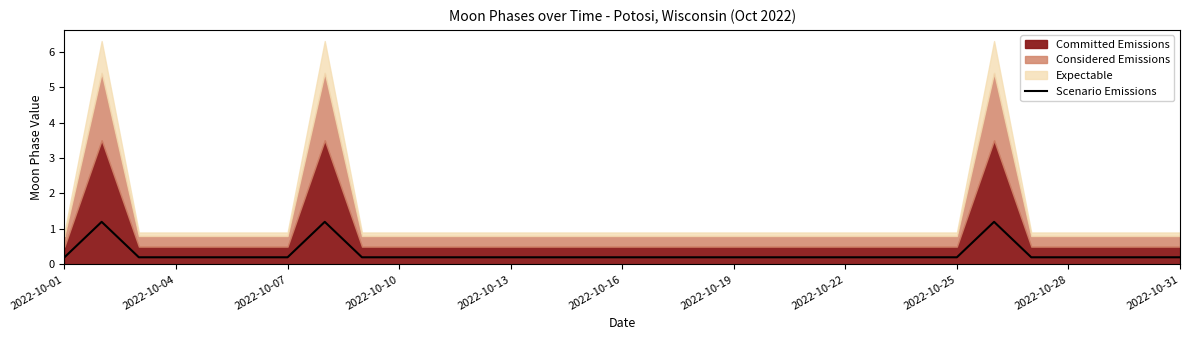

The Scenario Emissions series shows 0.2 at 2022-10-31. True or false?

True